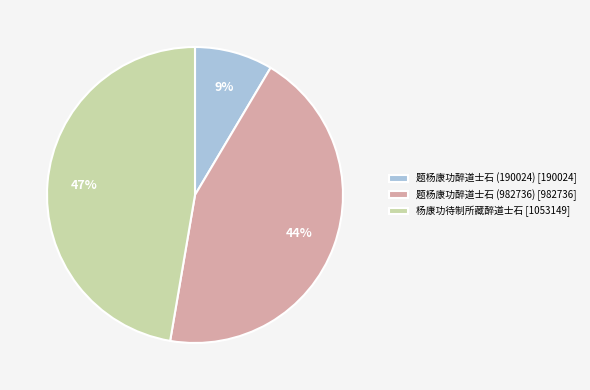

To the nearest percent, what is the difference between the 杨康功待制所藏醉道士石 and 题杨康功醉道士石 (982736) slice percentages?

3%